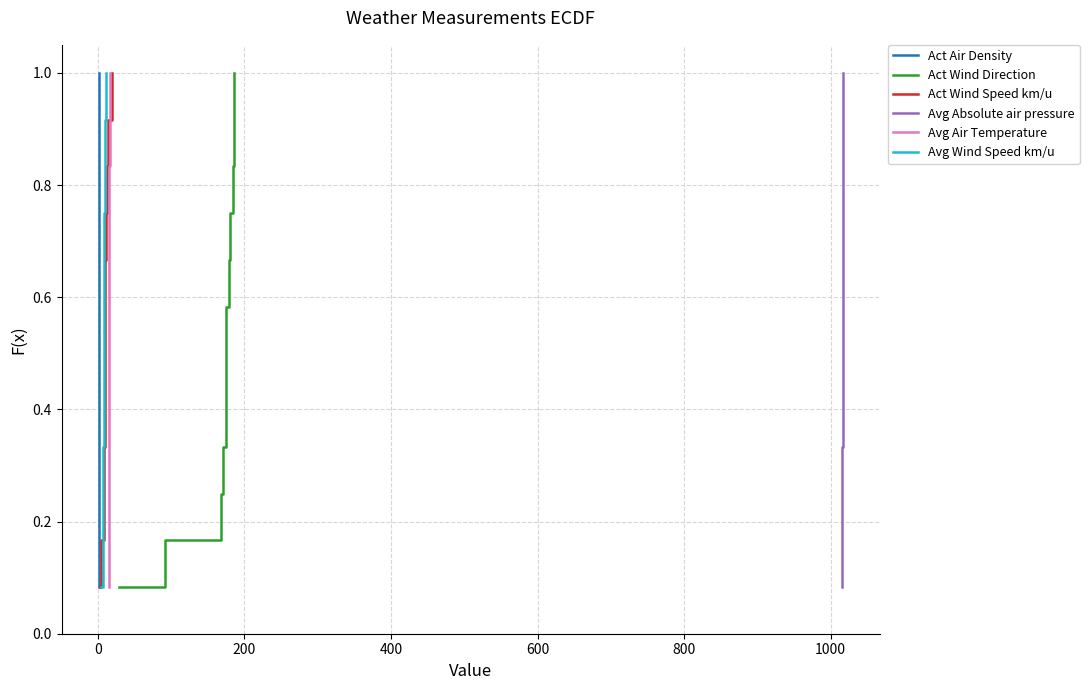

True or false: Avg Air Temperature and Avg Absolute air pressure cross at least once.

False